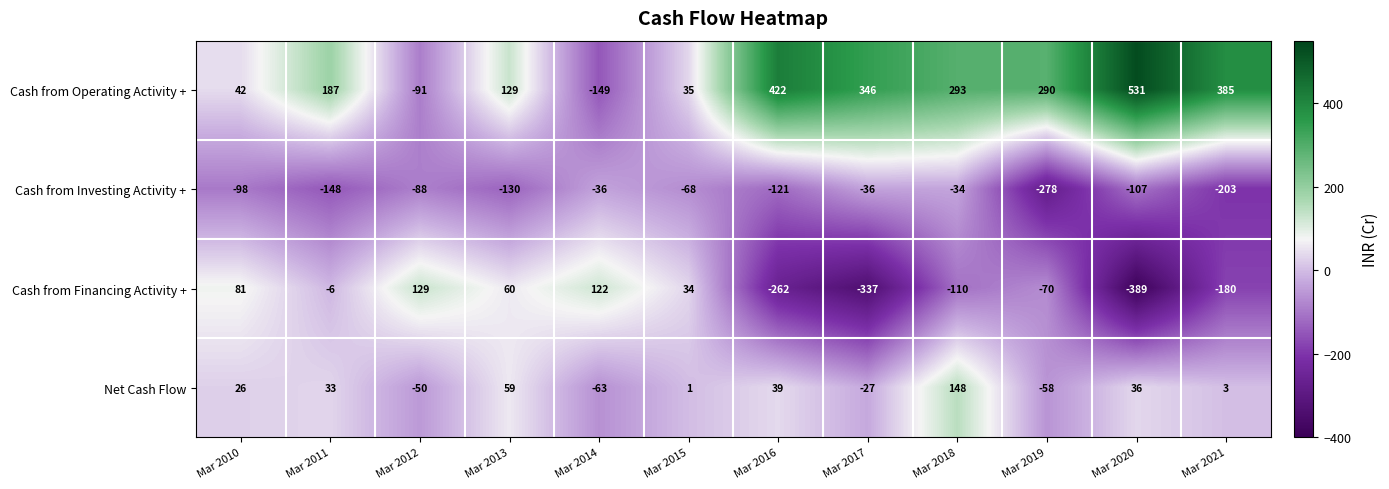

What is the maximum value shown in the chart?

531